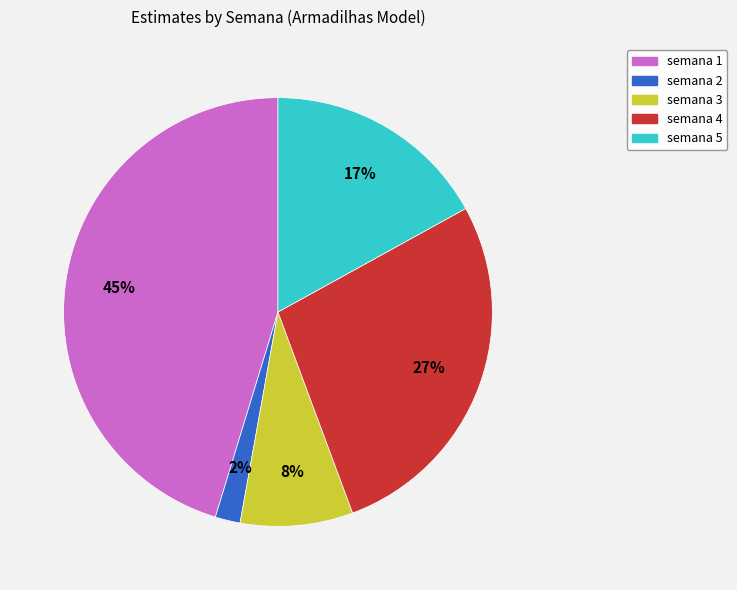

To the nearest percent, what percentage of the pie is semana 5?

17%